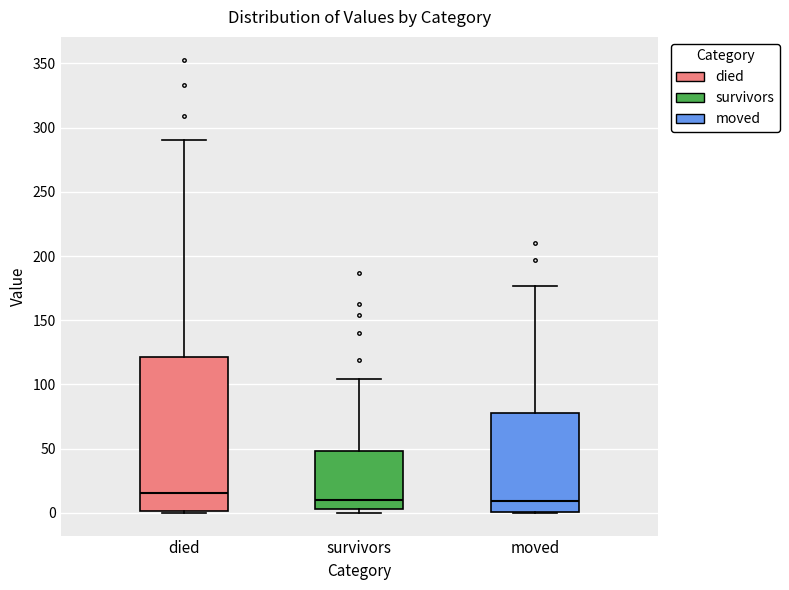

Comparing the boxes themselves (not the whiskers), which one is the tallest?

died